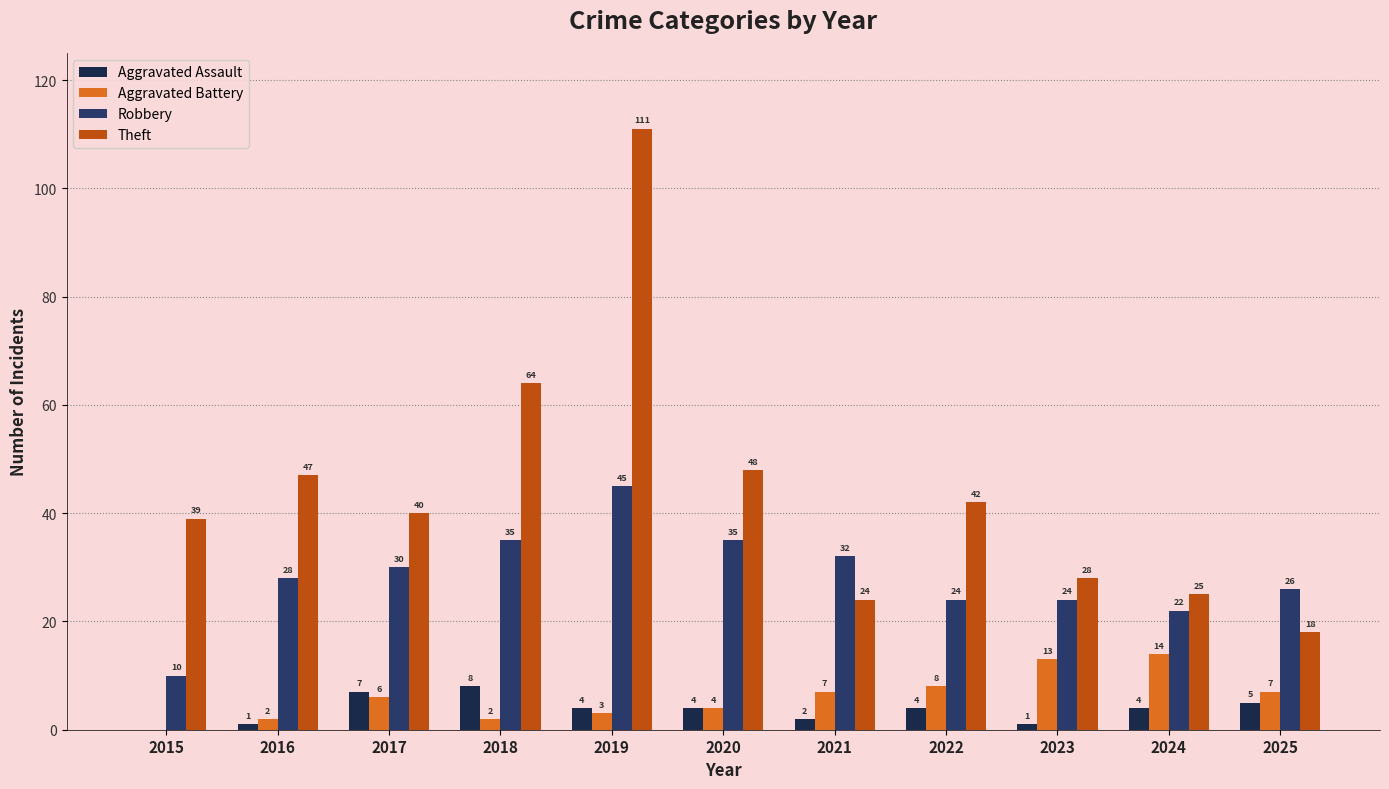

The Robbery series shows 30 at 2017. True or false?

True